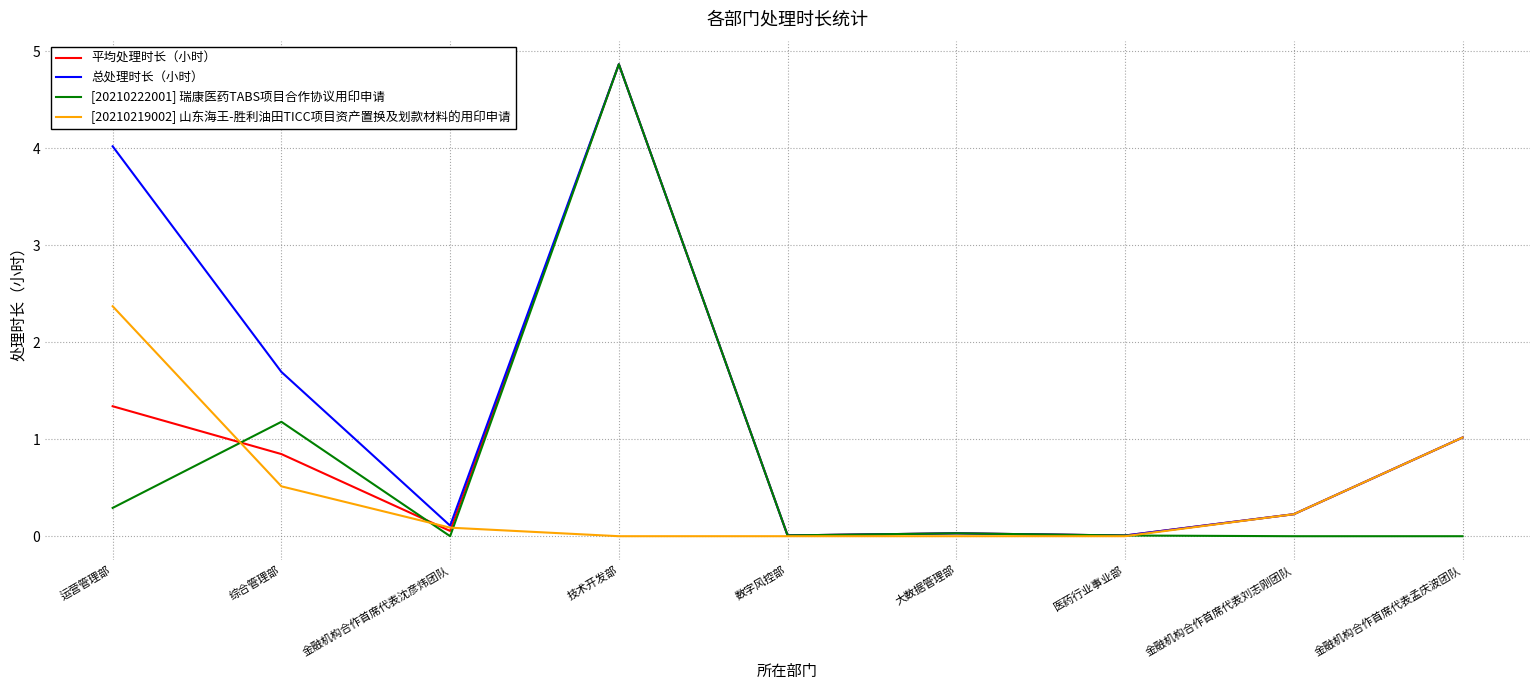

What is the greatest value displayed?

4.9